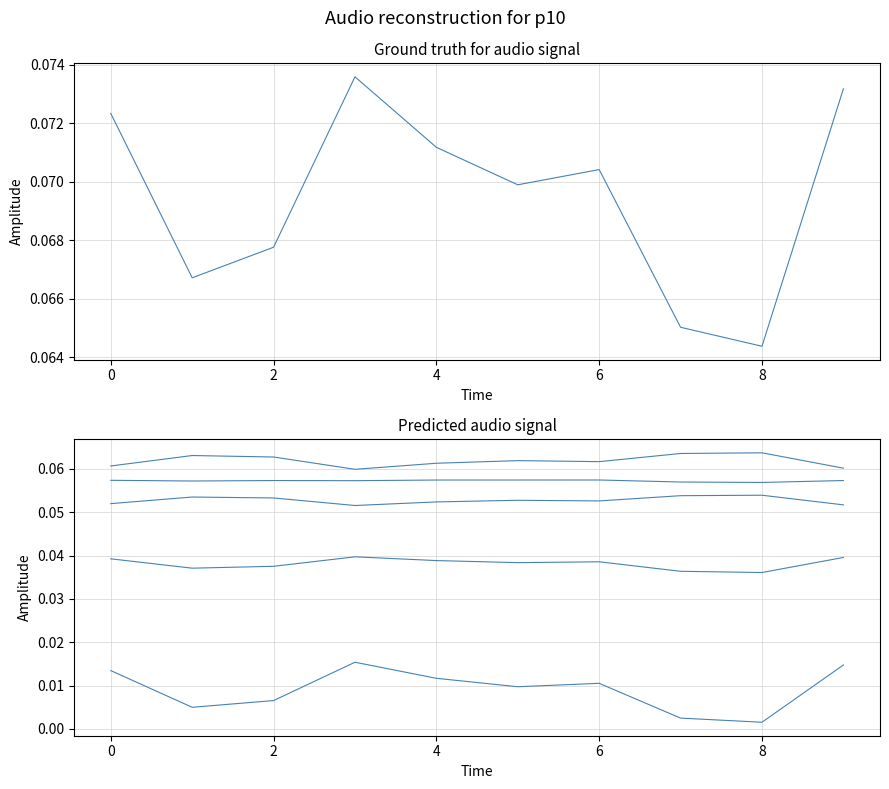

What is the total value across all series at 5?

0.3